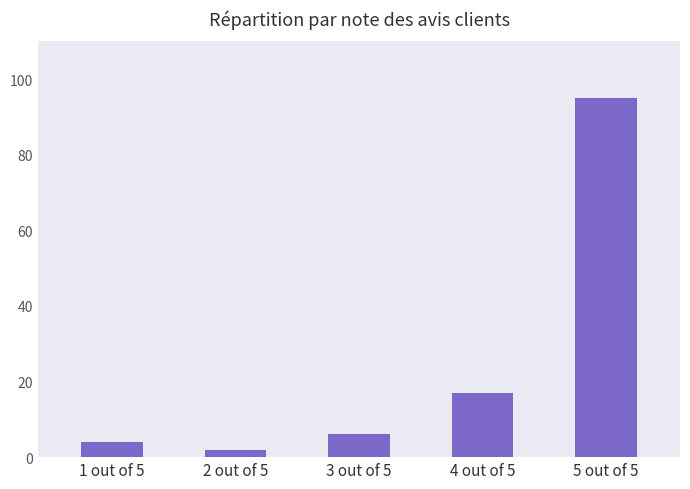

Where is the data nearest to the value 48?

4 out of 5